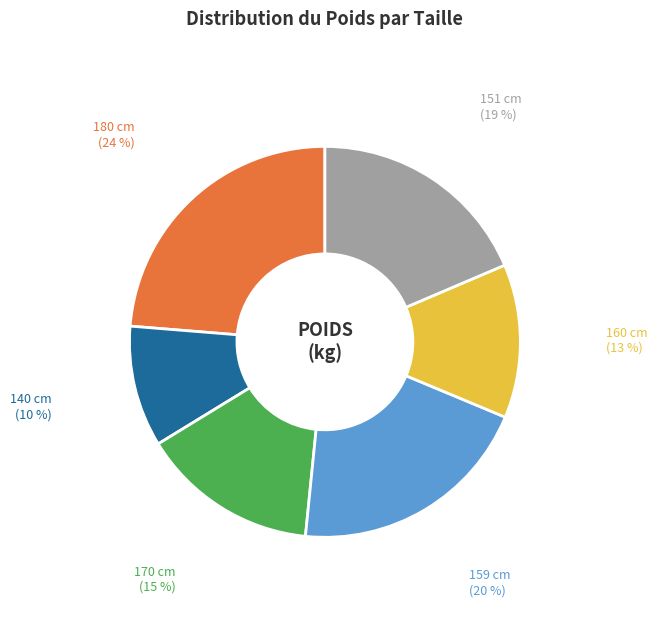

The 170 cm slice represents 26% of the pie. True or false?

False